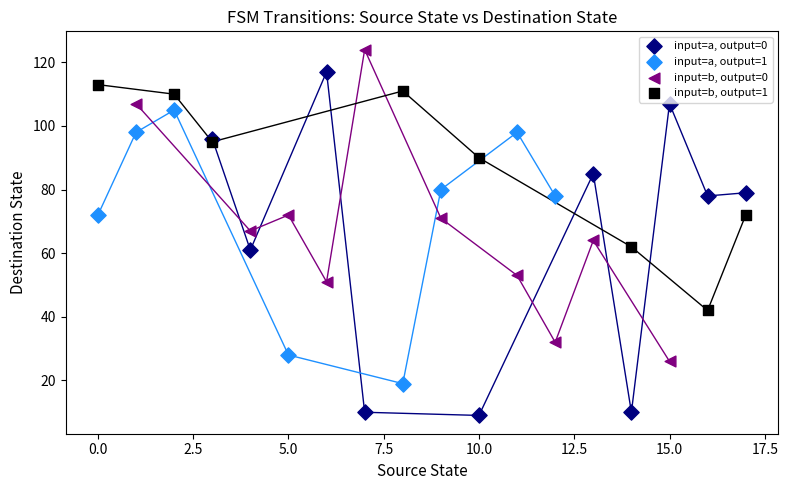

Which series has the largest Y range (max minus min)?

input=a, output=0